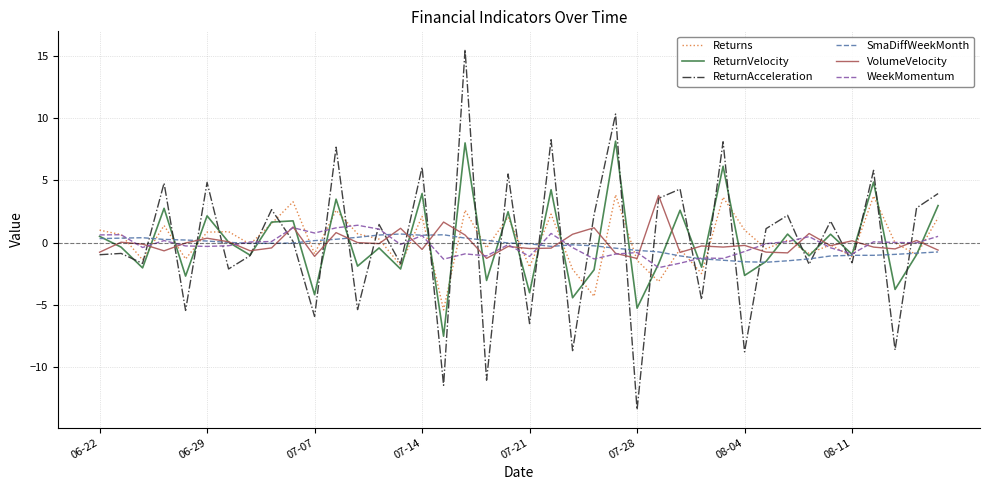

Which series has the largest range (max minus min)?

ReturnAcceleration